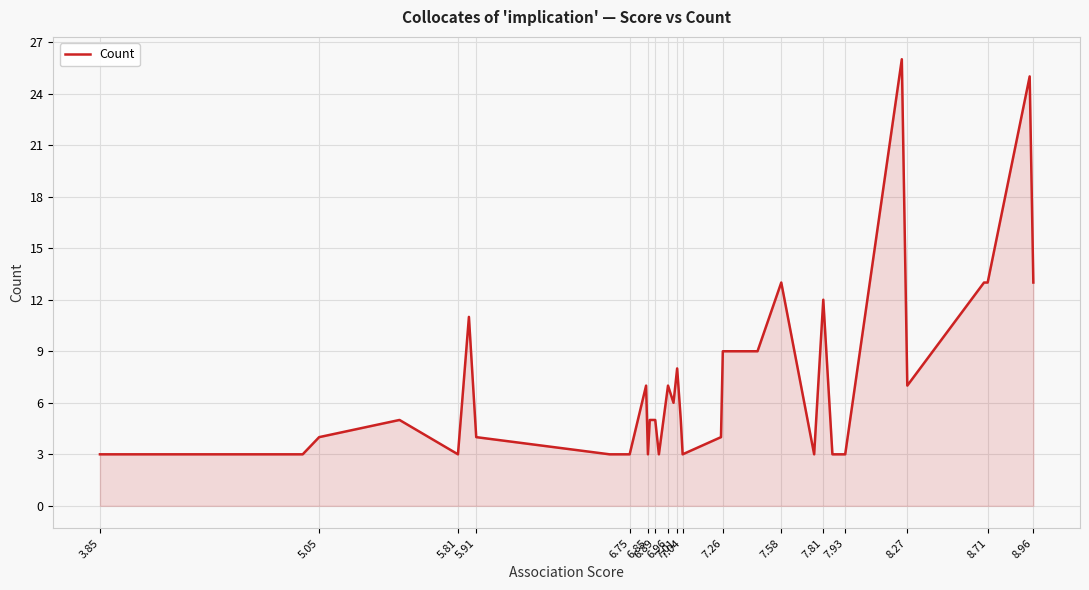

What is the maximum value shown in the chart?

26